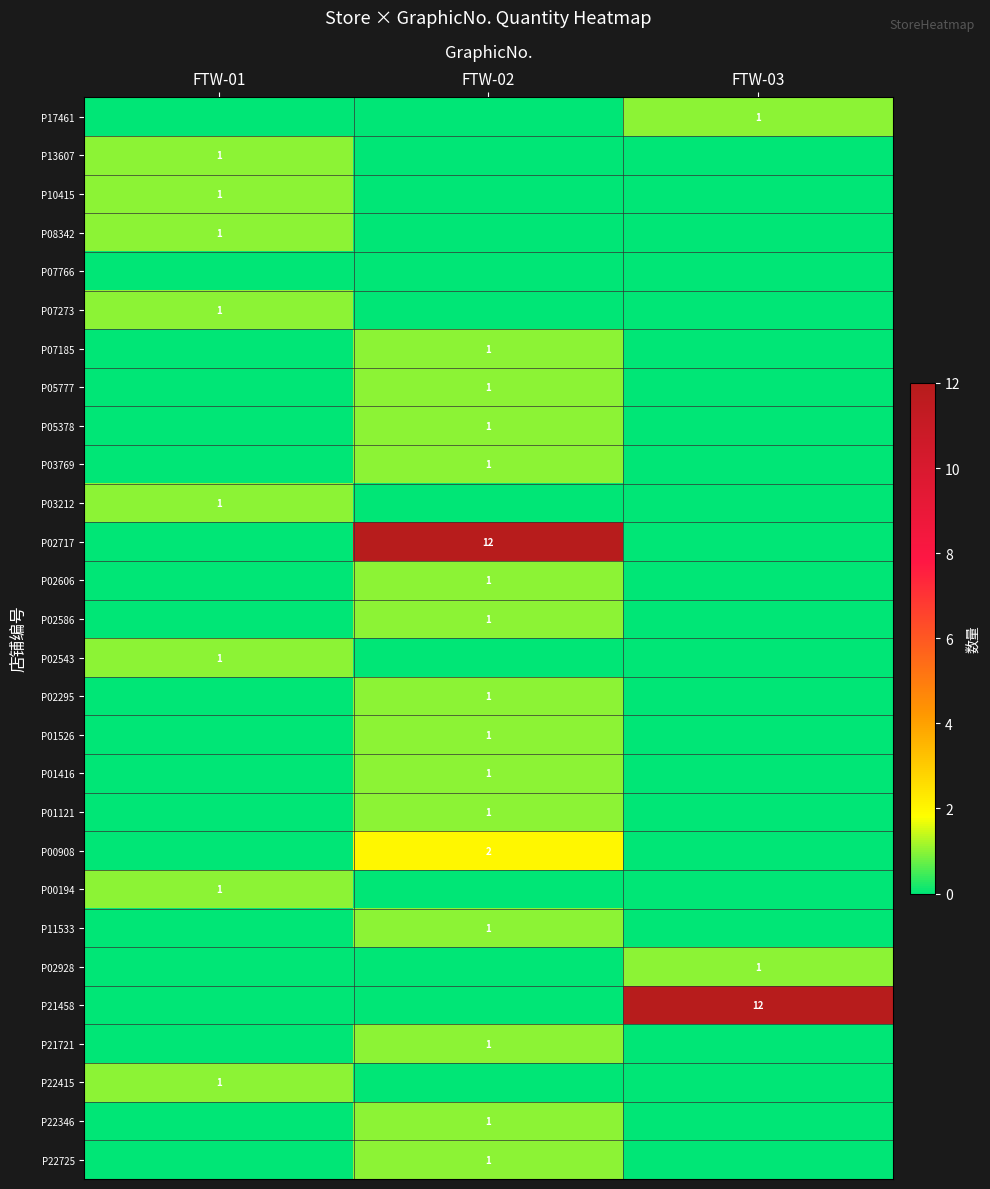

Which has a higher value, FTW-02 or FTW-03?

FTW-03